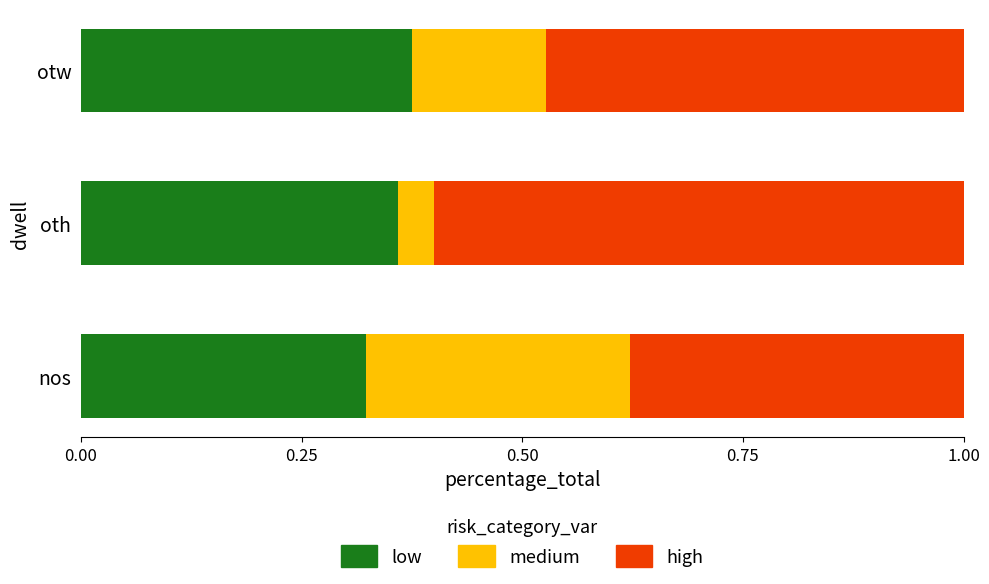

What is the sum of the low values at nos and otw?

0.7